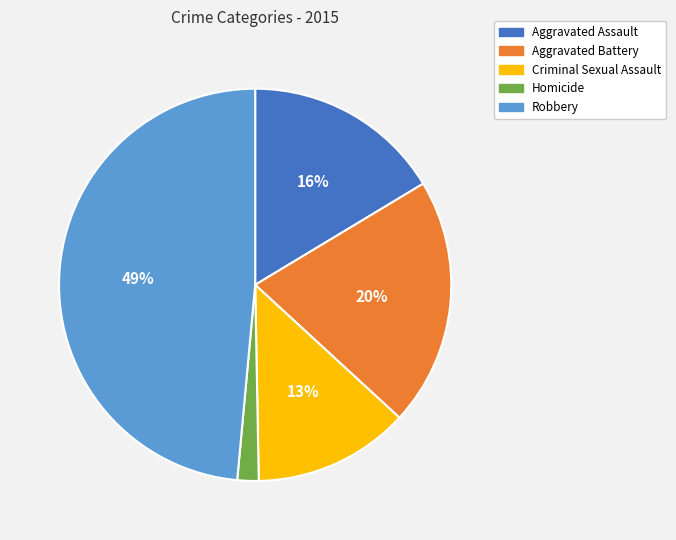

Is it true that Aggravated Assault is 16% of the pie?

True